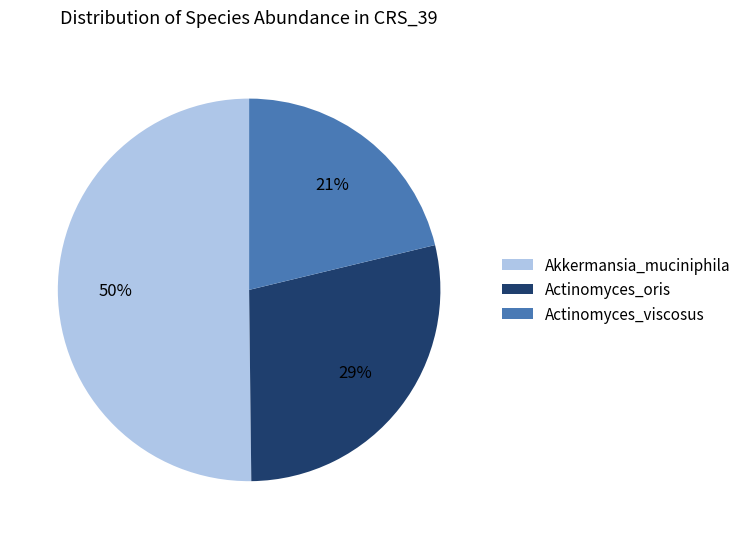

Combined, do Actinomyces_viscosus and Akkermansia_muciniphila account for over 50%?

Yes